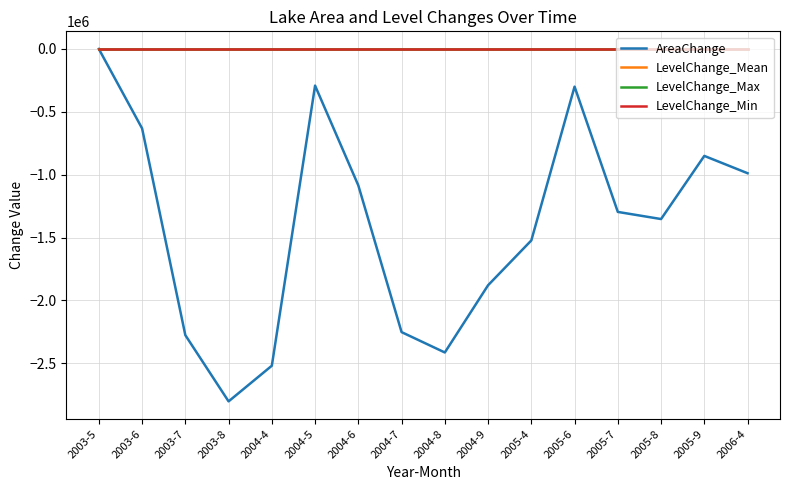

What is the sum of the LevelChange_Min values at 2004-8 and 2003-6?

-0.1